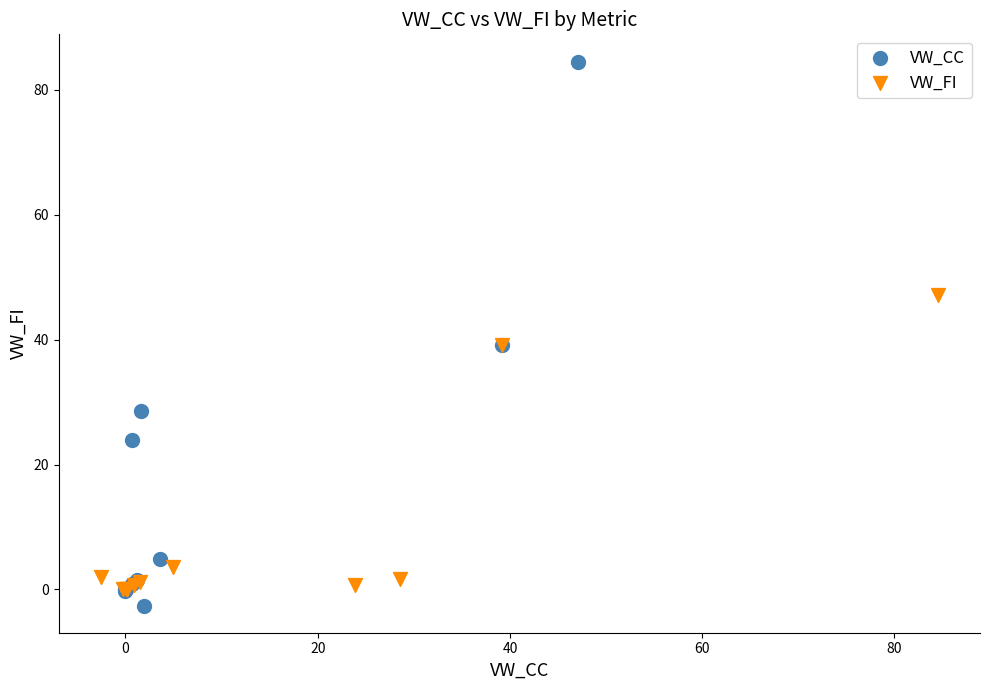

Which series reaches the minimum Y coordinate?

VW_CC